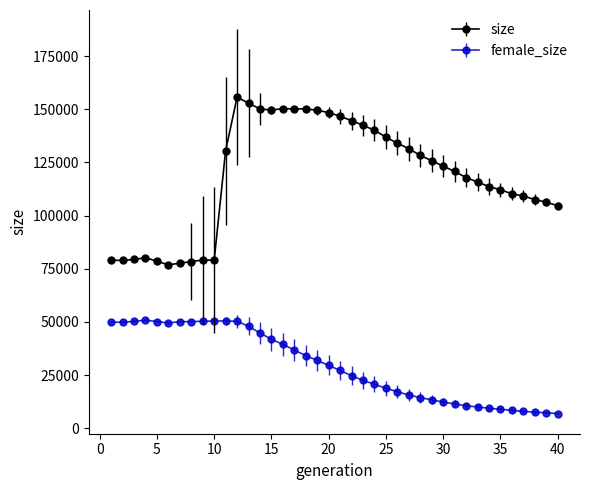

At how many categories does at least one series exceed 85546?

30